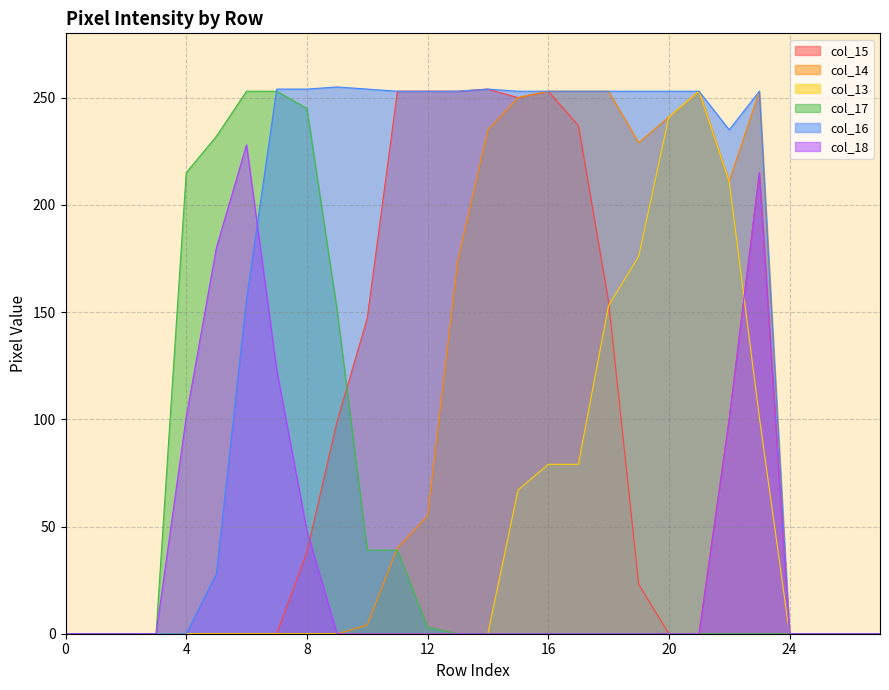

True or false: col_16 and col_18 intersect in this chart.

True